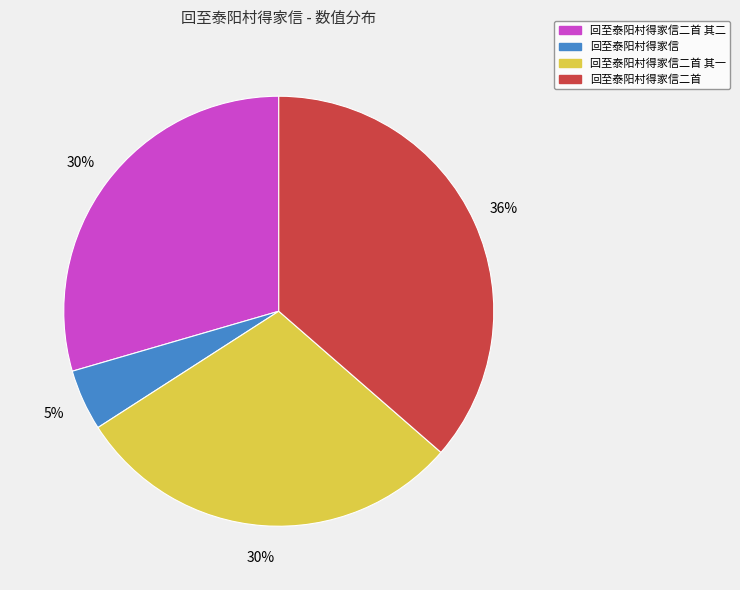

To the nearest percent, what is the average slice percentage?

25%